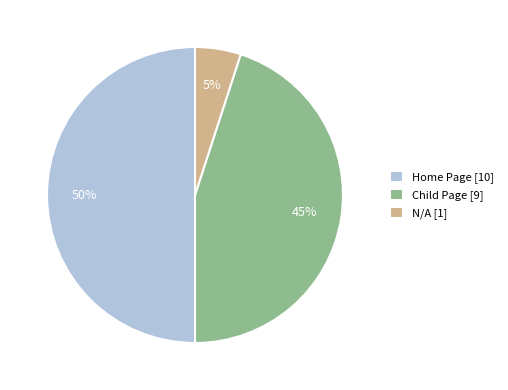

How many segments does this pie chart have?

3